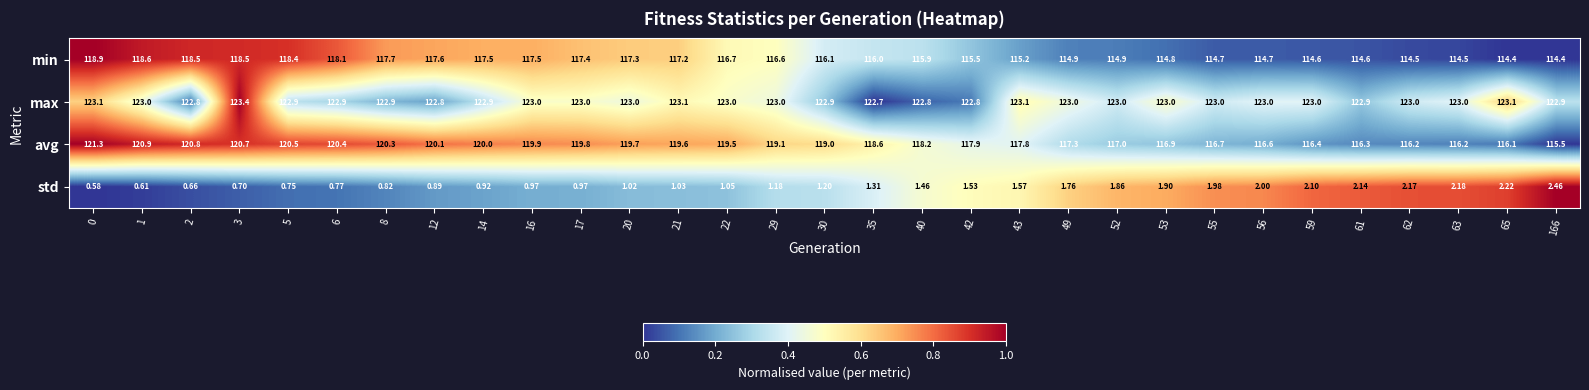

Between 30 and 40, which series saw the biggest shift?

avg